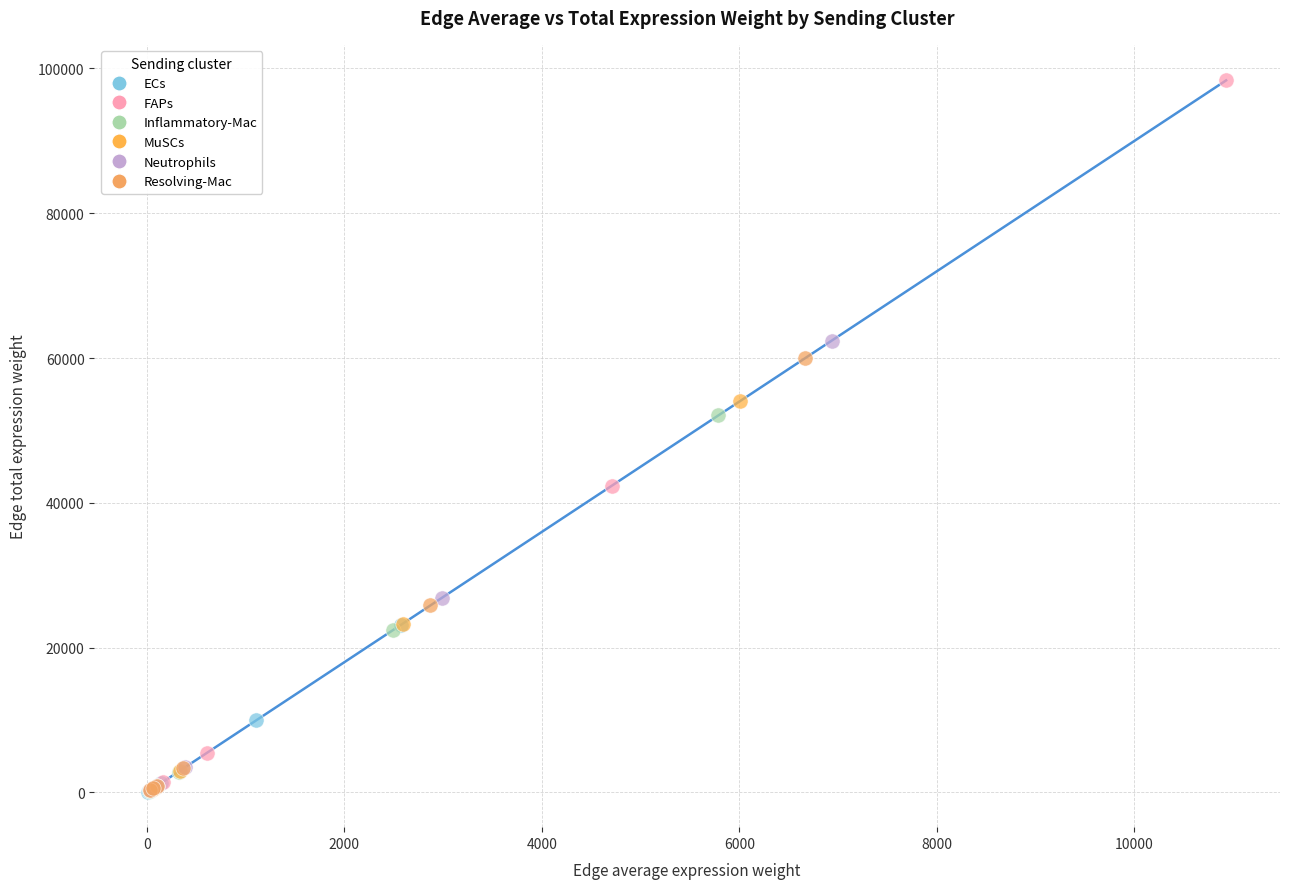

Which series has the largest Y range (max minus min)?

FAPs